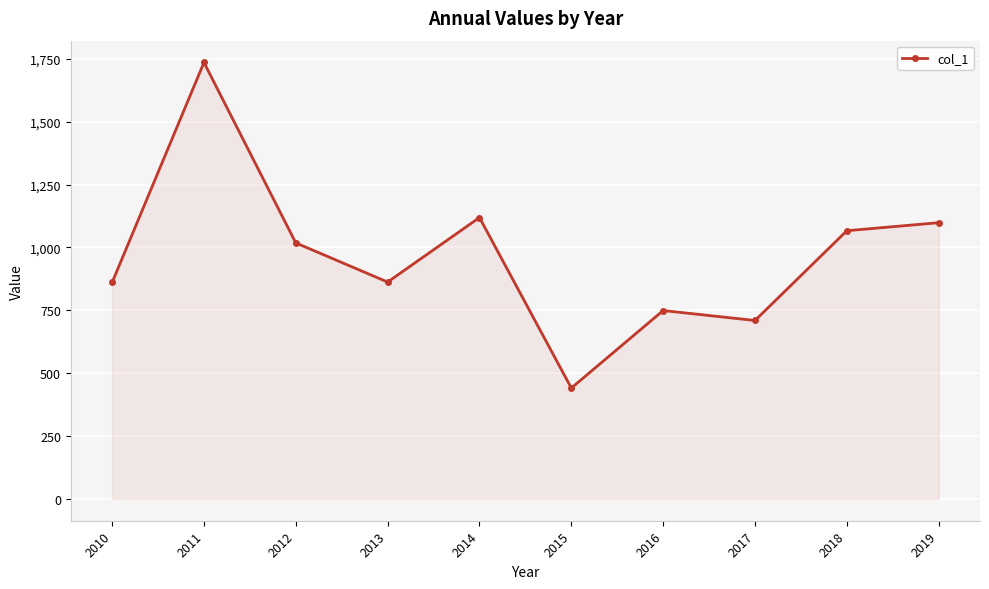

What is the value of the 7th point from the left?

749.1